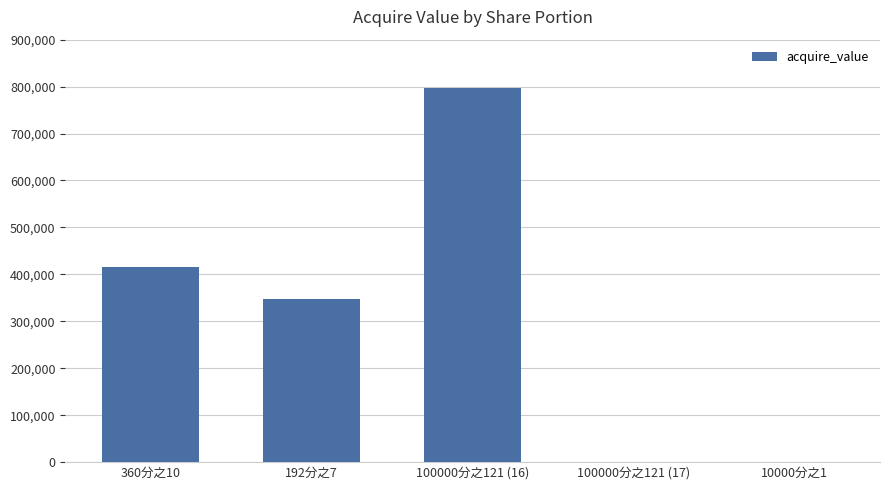

What value does the data have at 100000分之121 (16), to the nearest 100?

797500